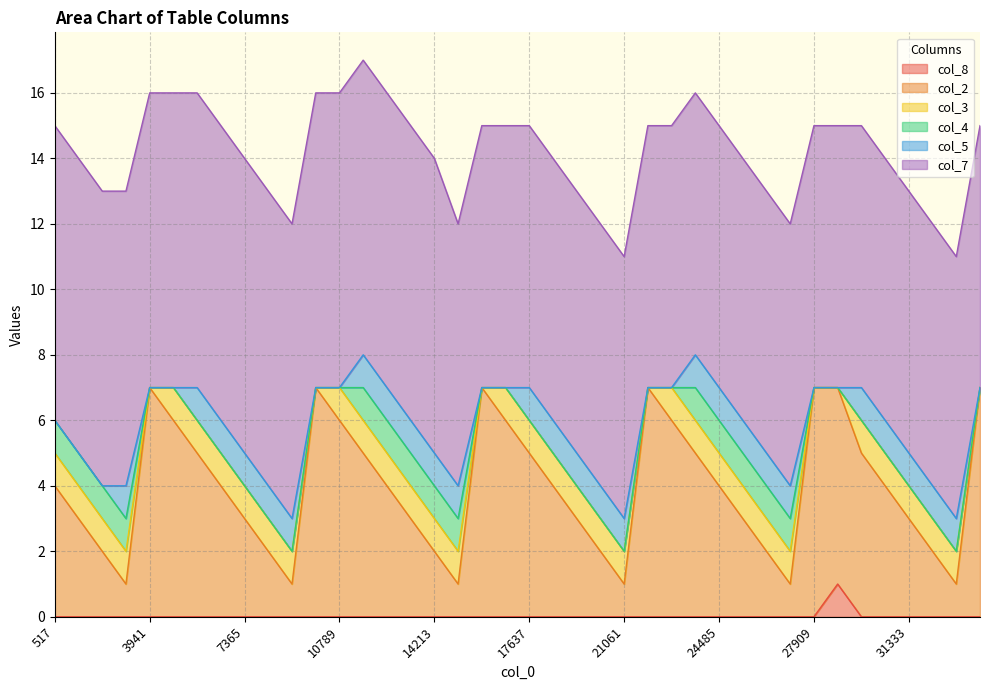

What is the total value across all series at 6509?

15